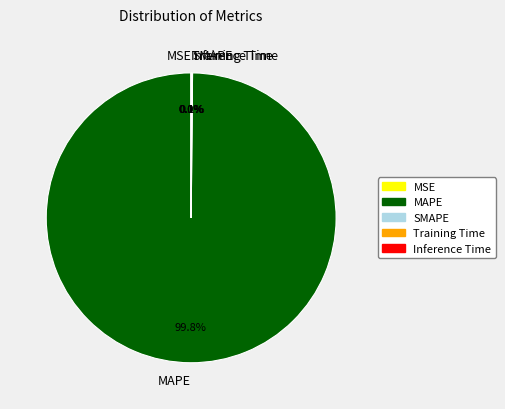

Which slice represents more than half of the pie?

MAPE